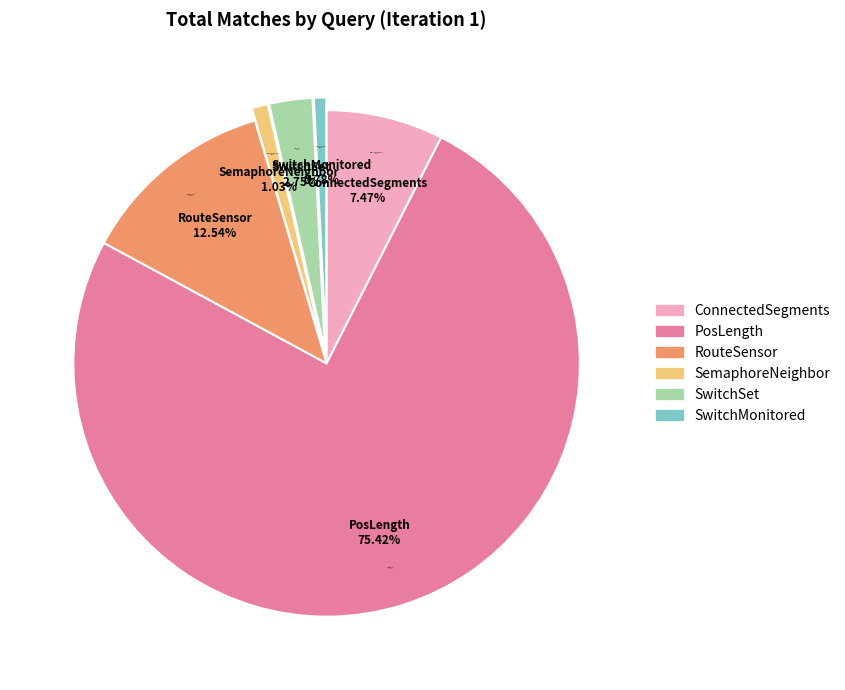

Which series has the widest spread of values?

PosLength